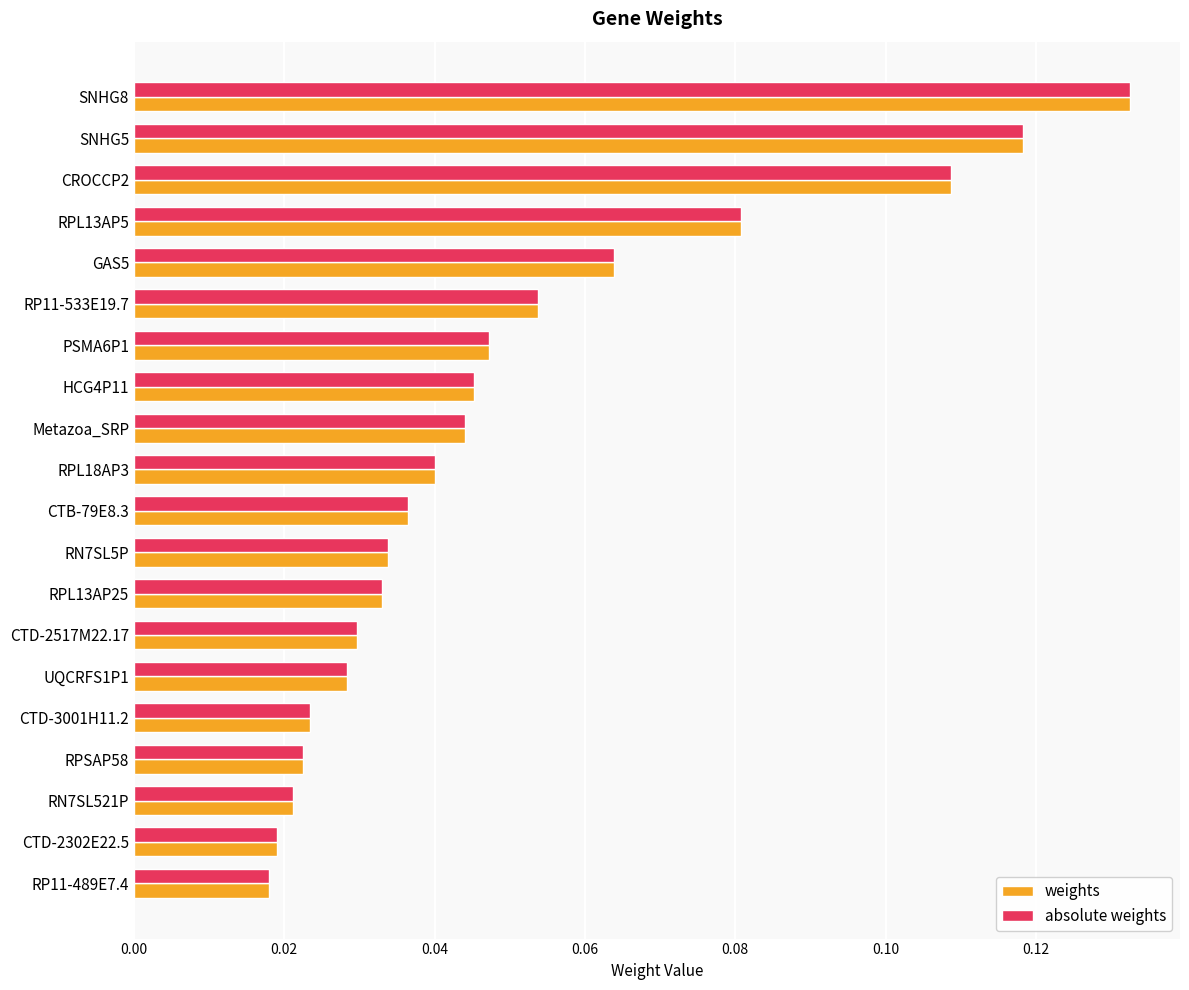

At which category is the sum across all series the highest?

SNHG8